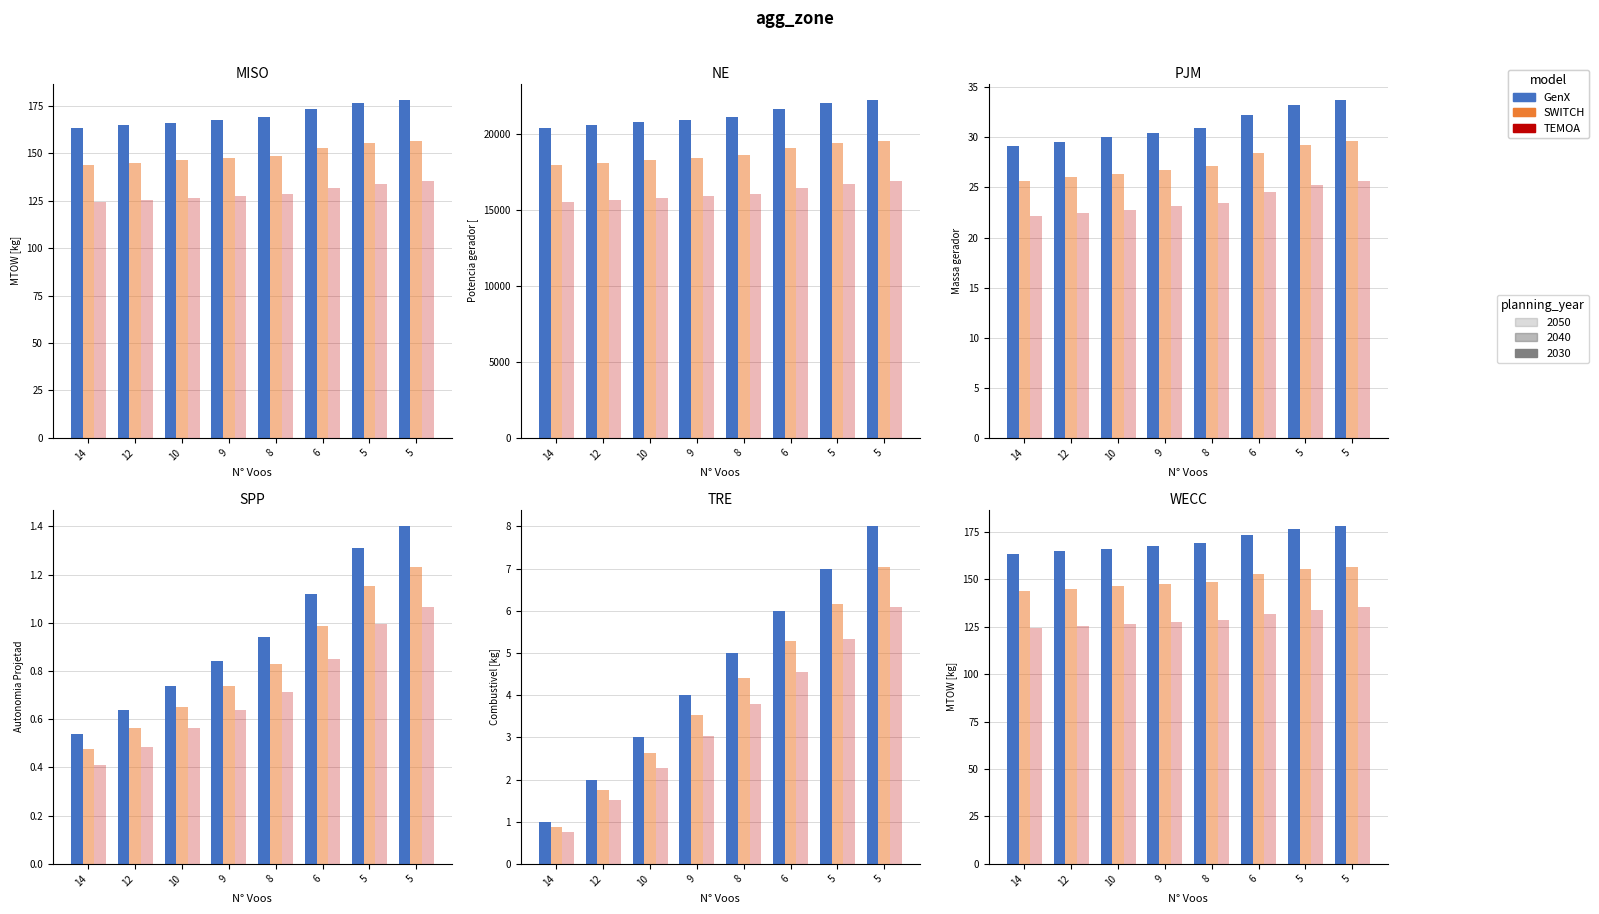

How many data points in SWITCH are less than 148?

4